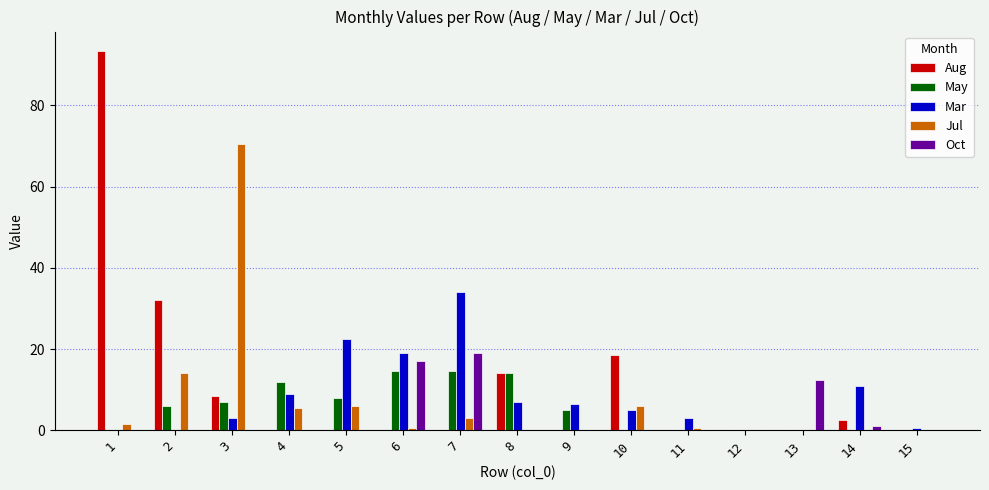

Which series changed the most between 6 and 13?

Mar